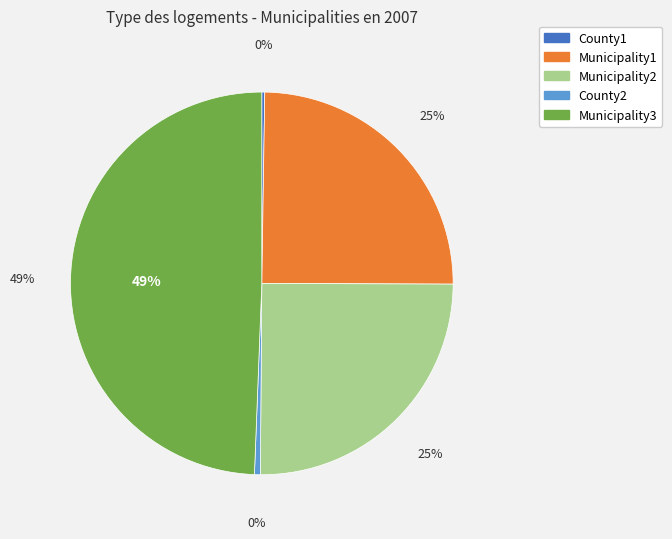

What is the change in value from County1 to Municipality2?

+101